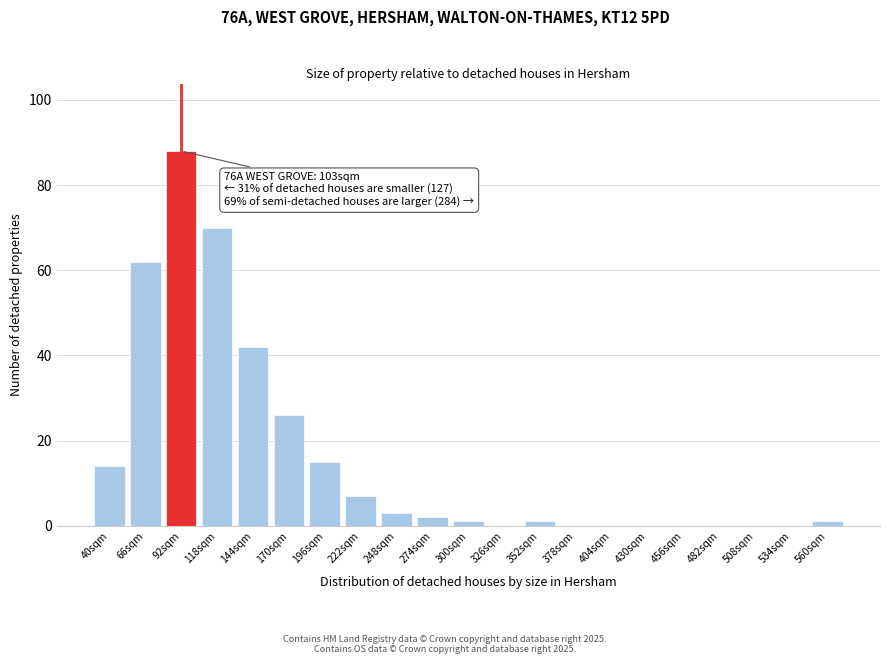

Reading left to right, list all the values displayed in this chart.

40sqm=14	66sqm=62	92sqm=88	118sqm=70	144sqm=42	170sqm=26	196sqm=15	222sqm=7	248sqm=3	274sqm=2	300sqm=1	326sqm=0	352sqm=1	378sqm=0	404sqm=0	430sqm=0	456sqm=0	482sqm=0	508sqm=0	534sqm=0	560sqm=1